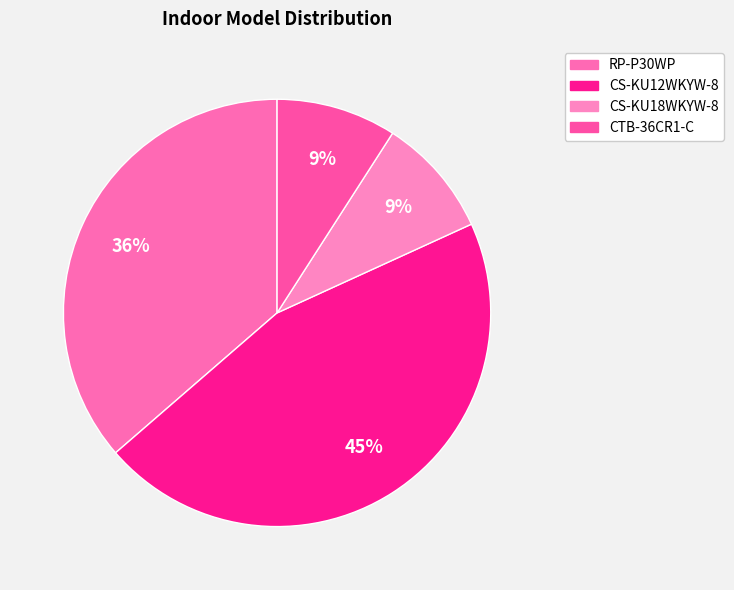

To the nearest percent, what portion does RP-P30WP represent?

36%